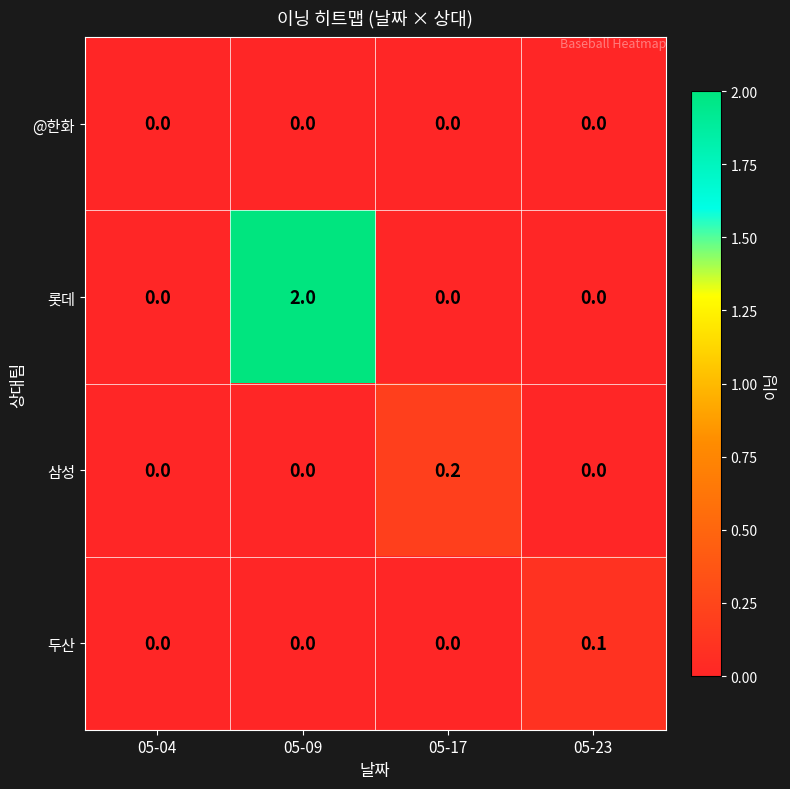

The 롯데 series shows 0.0 at 05-17. True or false?

True